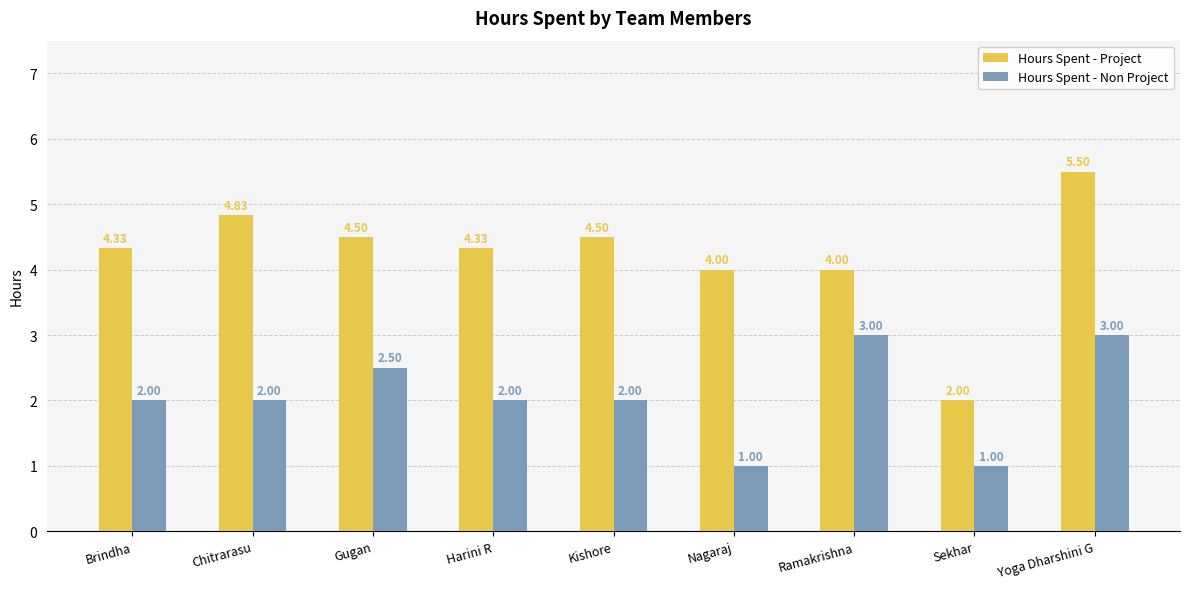

Which series has the widest spread of values?

Hours Spent - Project